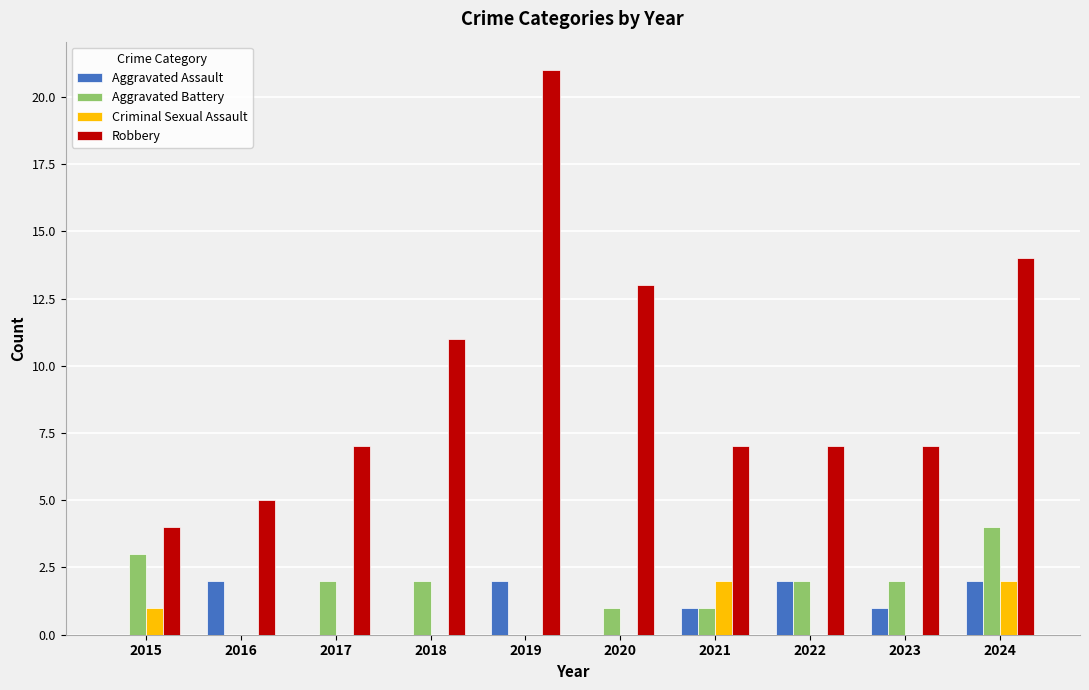

True or false: Aggravated Assault has a value of -1 at 2018.

False